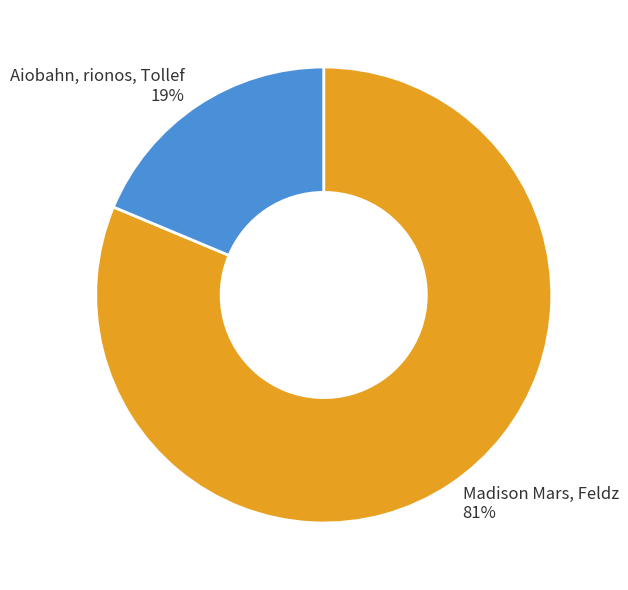

Which slice is the smallest?

Aiobahn, rionos, Tollef